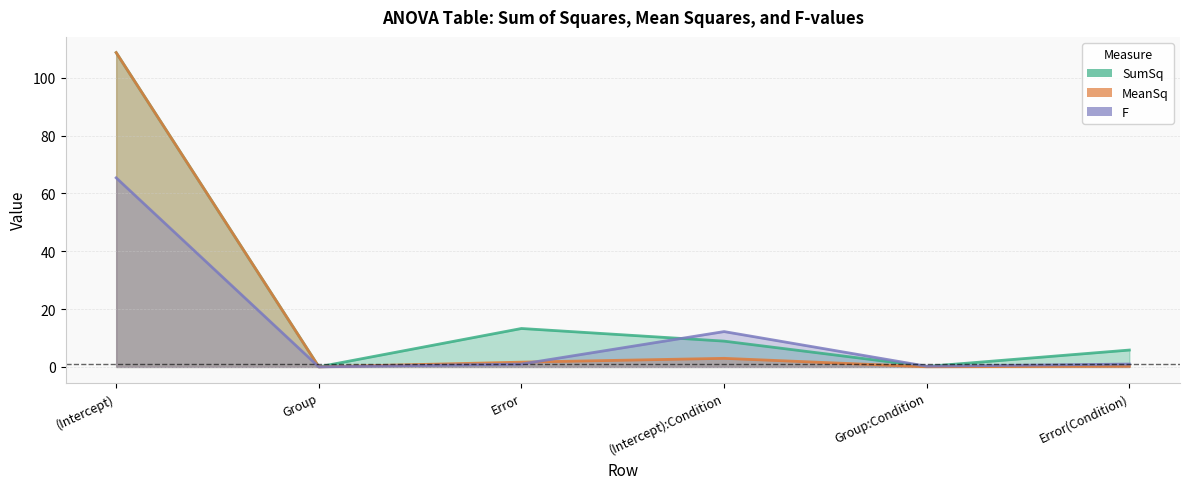

What are all the series names shown in the legend?

SumSq, MeanSq, F